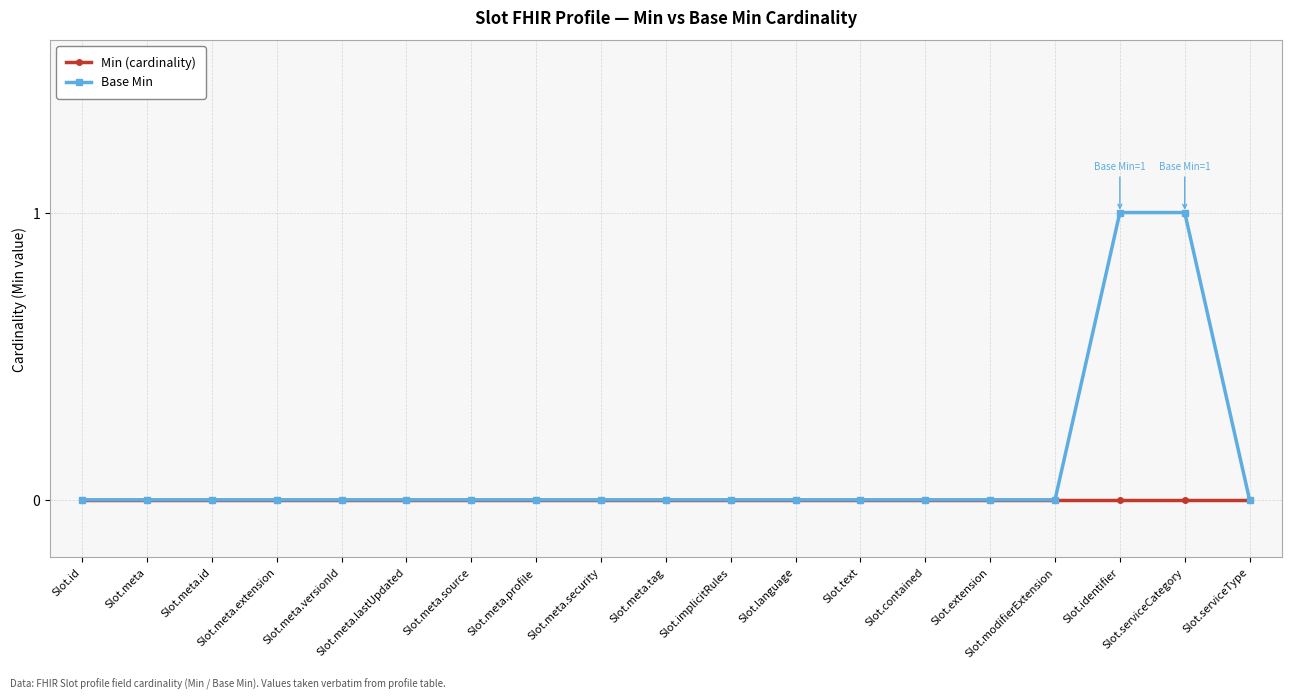

Rank the series by their maximum value, from highest to lowest.

Base Min, Min (cardinality)